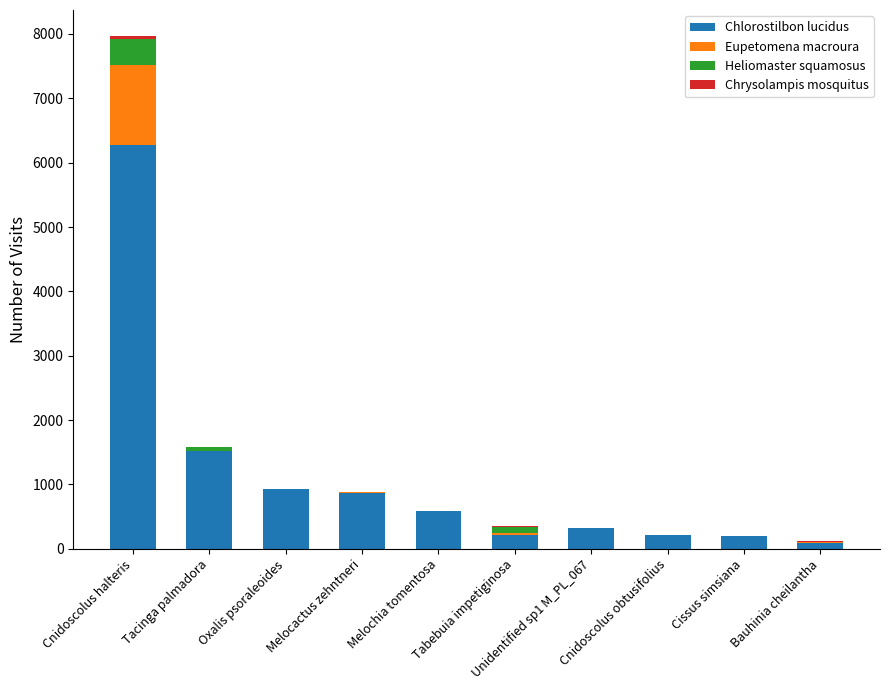

What is the sum of all Chlorostilbon lucidus values?

11213